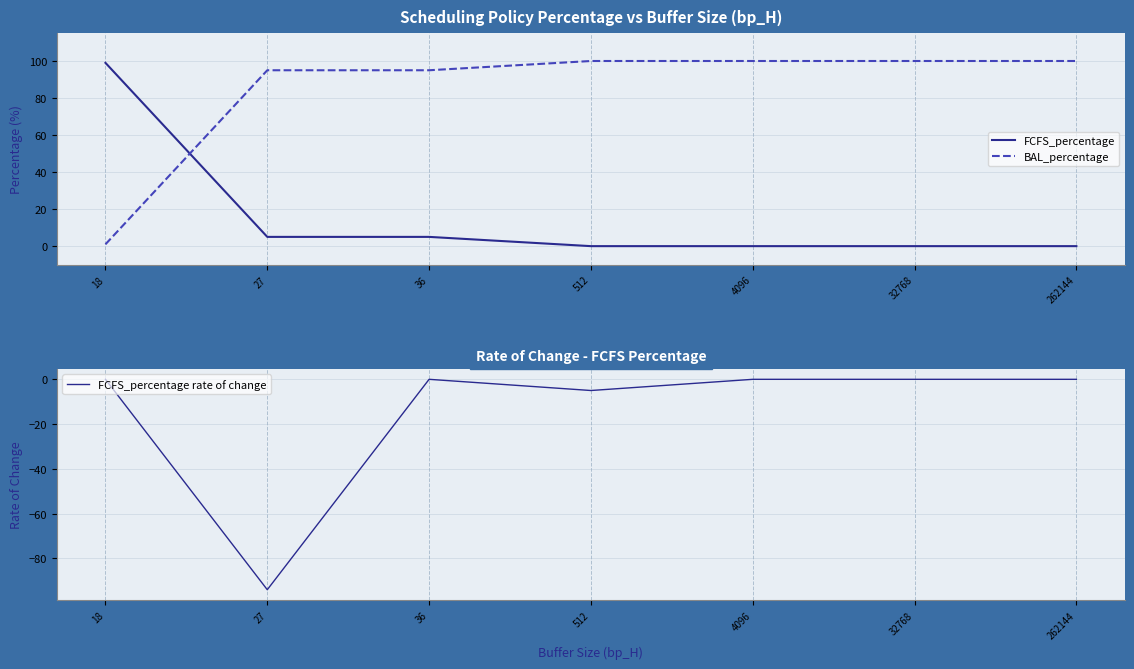

Rank the series by their maximum value, from lowest to highest.

FCFS_percentage rate of change, FCFS_percentage, BAL_percentage